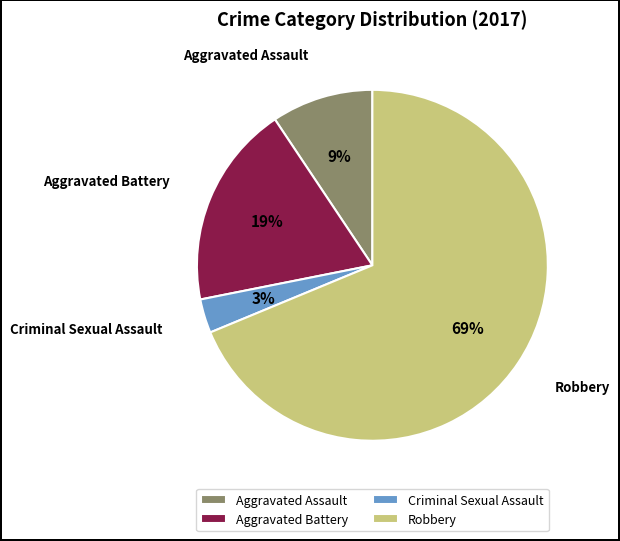

Count the number of slices in the pie.

4